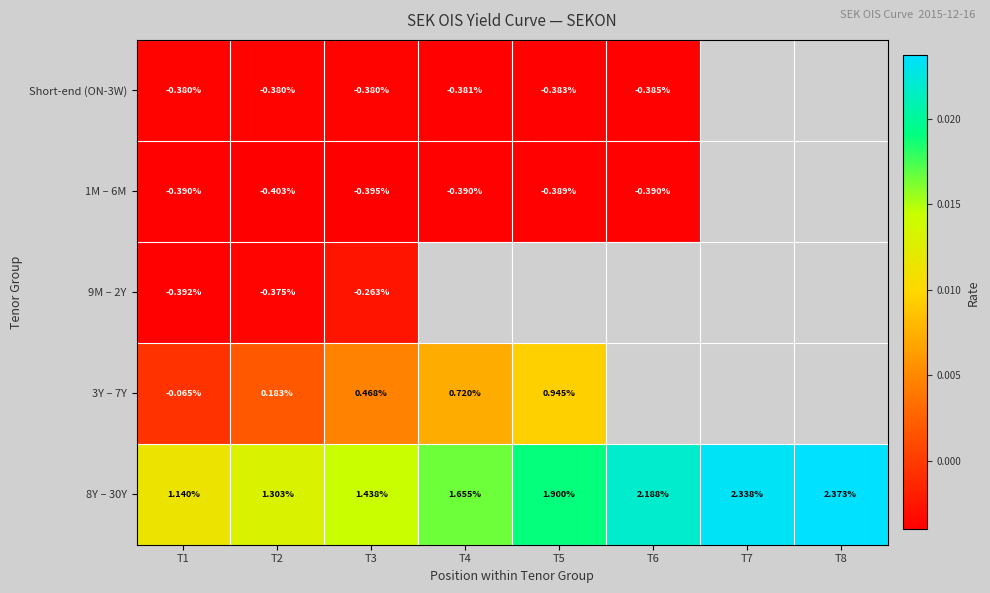

Is the value of 8Y – 30Y at T6 greater than the value of Short-end (ON-3W) at T6?

Yes